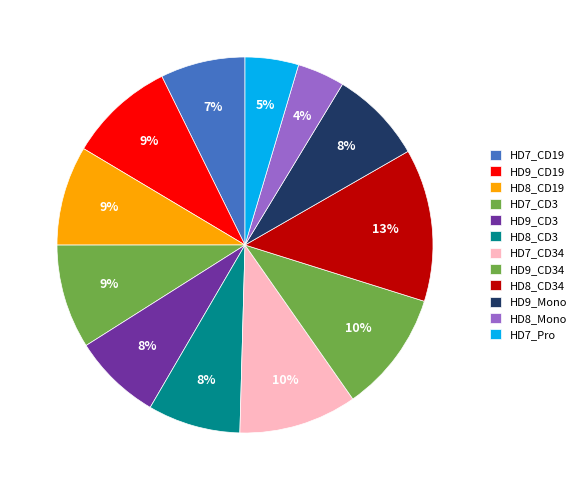

Which category has the smallest portion of the pie?

HD8_Mono